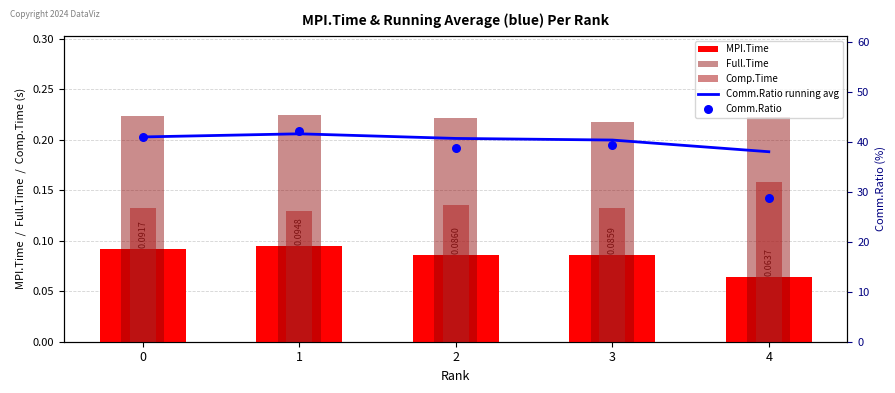

Which series contains the lowest Y value?

MPI.Time